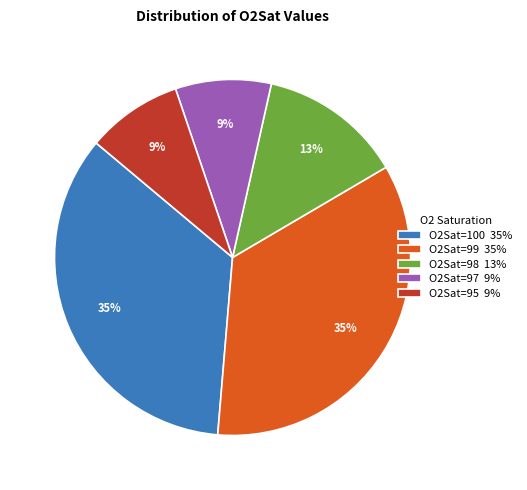

To the nearest percent, what is the difference between the largest and smallest slice percentages?

26%